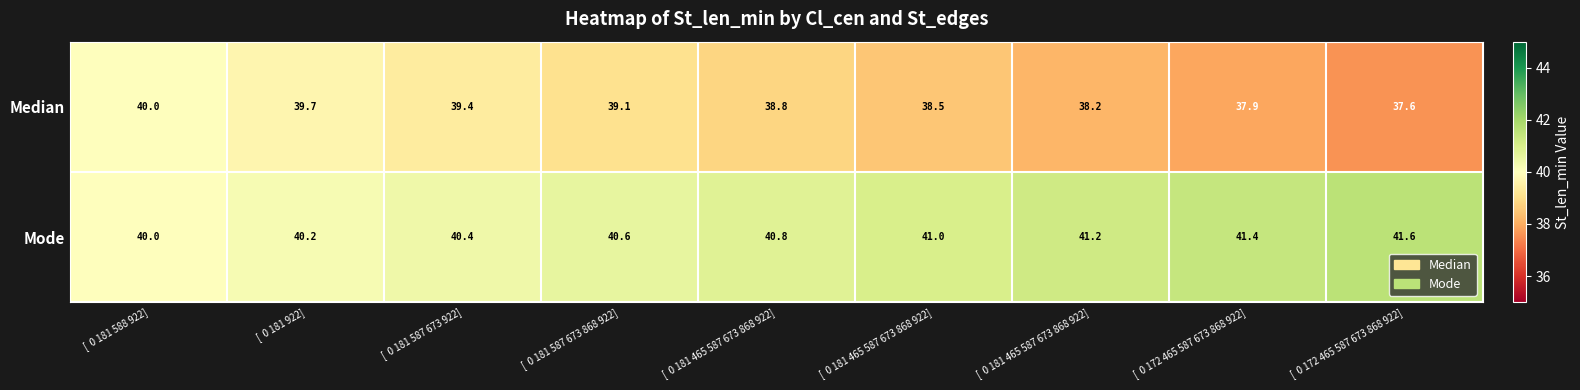

How many data points in Mode are above 40?

8